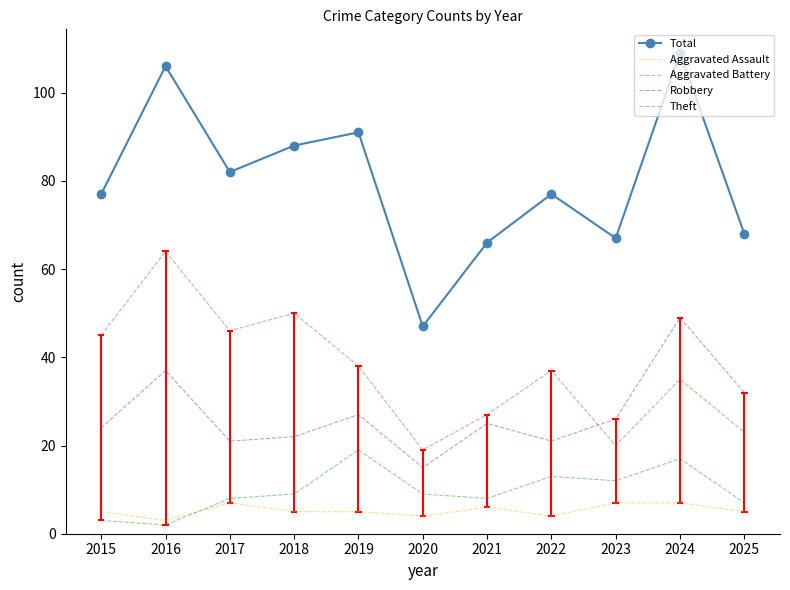

Where is the first local minimum for Aggravated Battery?

2016